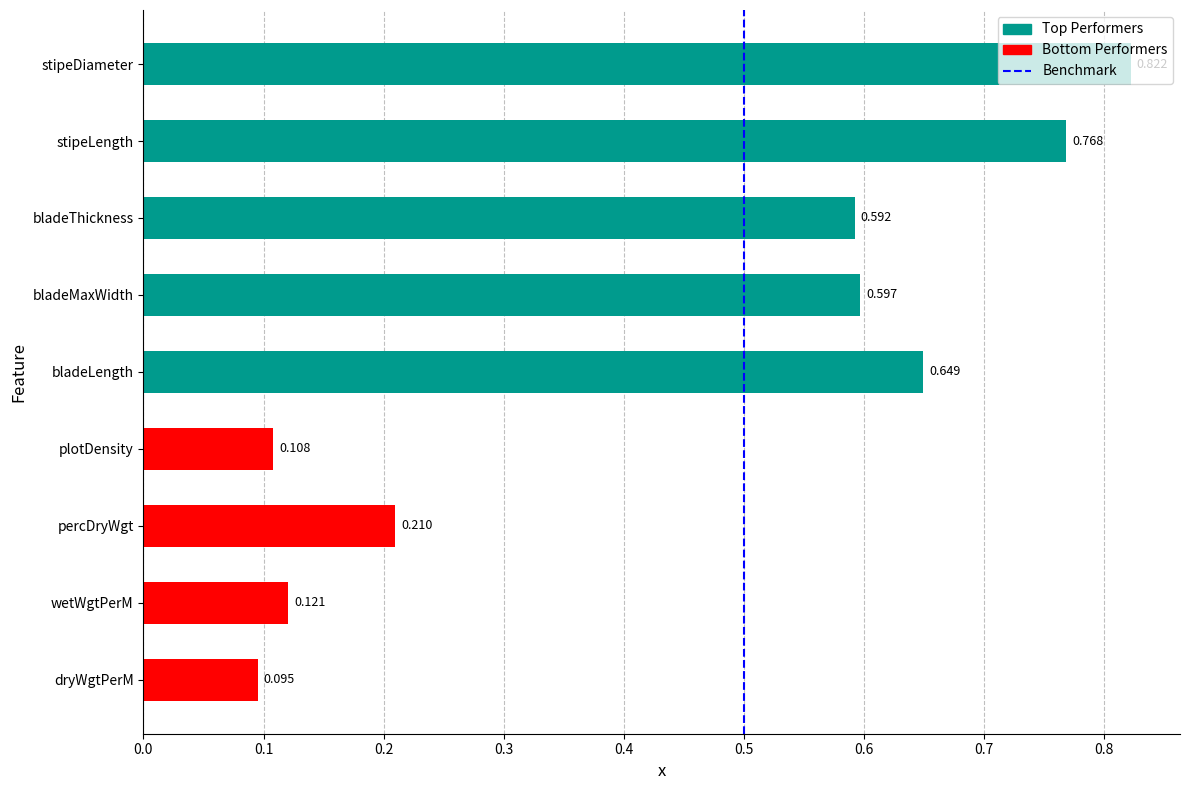

Count the number of data series in this chart.

1